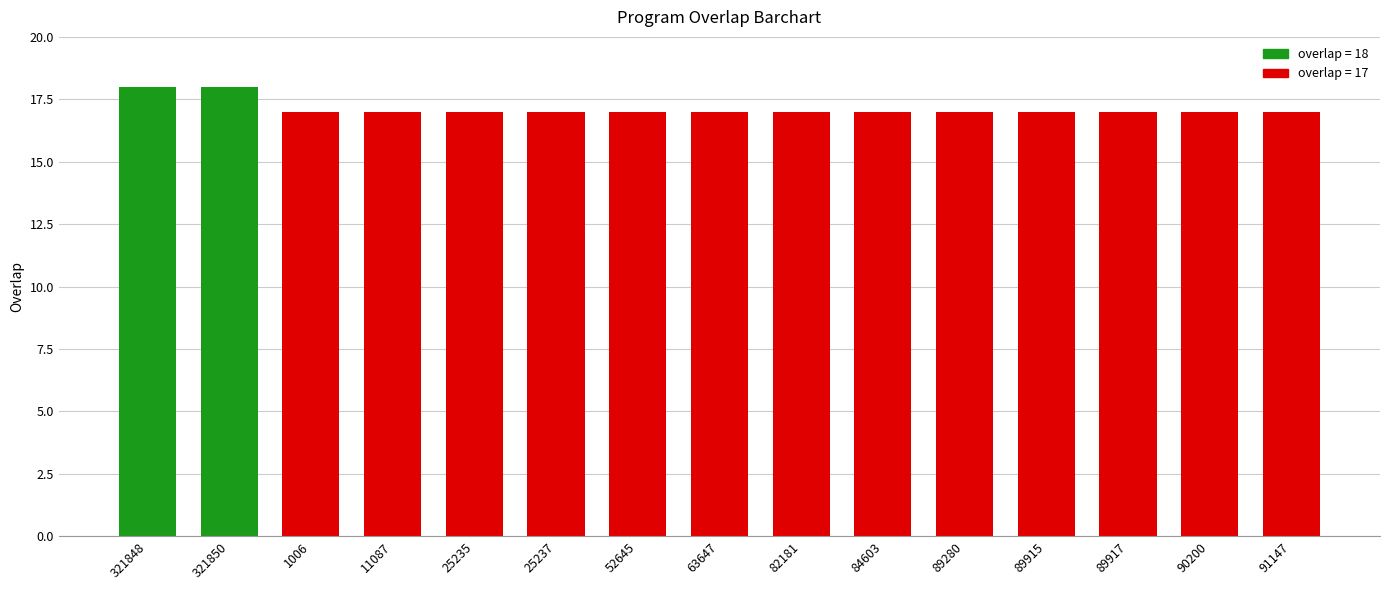

Reading left to right, extract all data points from this chart.

321848=18	321850=18	1006=17	11087=17	25235=17	25237=17	52645=17	63647=17	82181=17	84603=17	89280=17	89915=17	89917=17	90200=17	91147=17